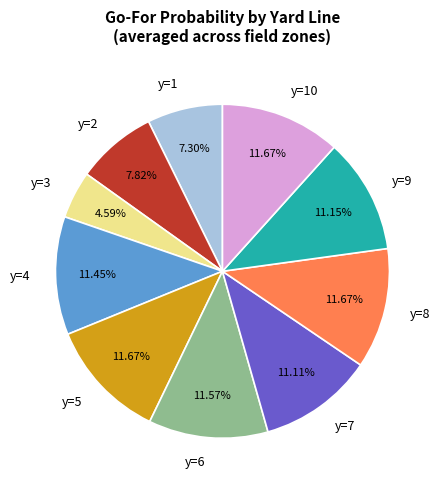

Is the sum of y=10 and y=6 greater than half?

No